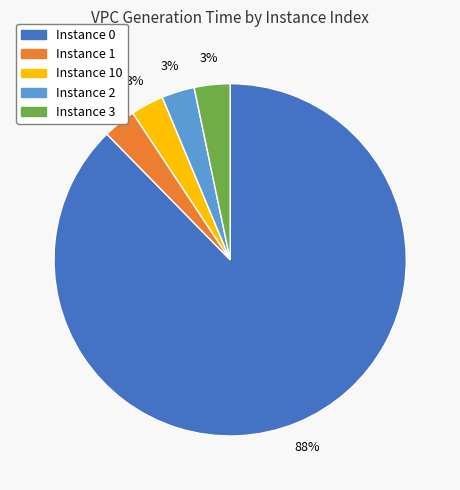

To the nearest percent, what is the average slice percentage?

20%